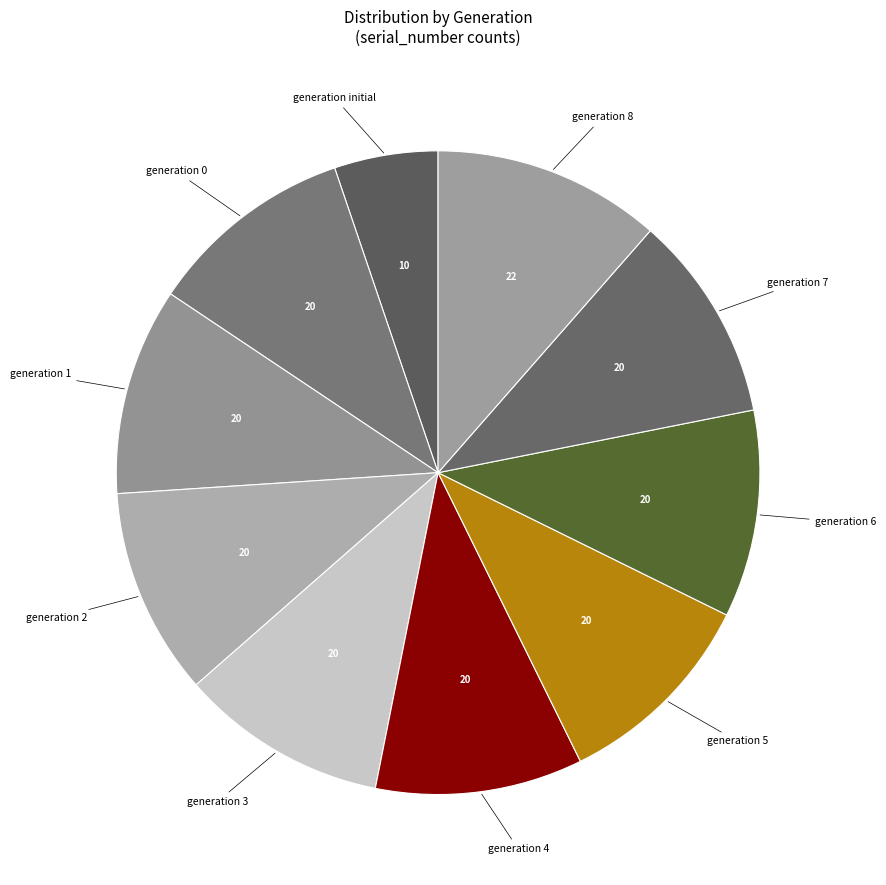

Rank the categories by value from lowest to highest.

initial, 0, 1, 2, 3, 4, 5, 6, 7, 8